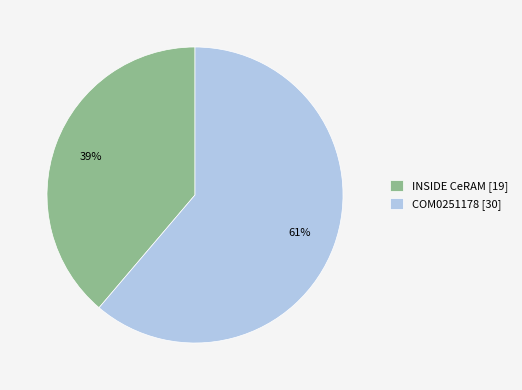

How many slices are in this pie chart?

2